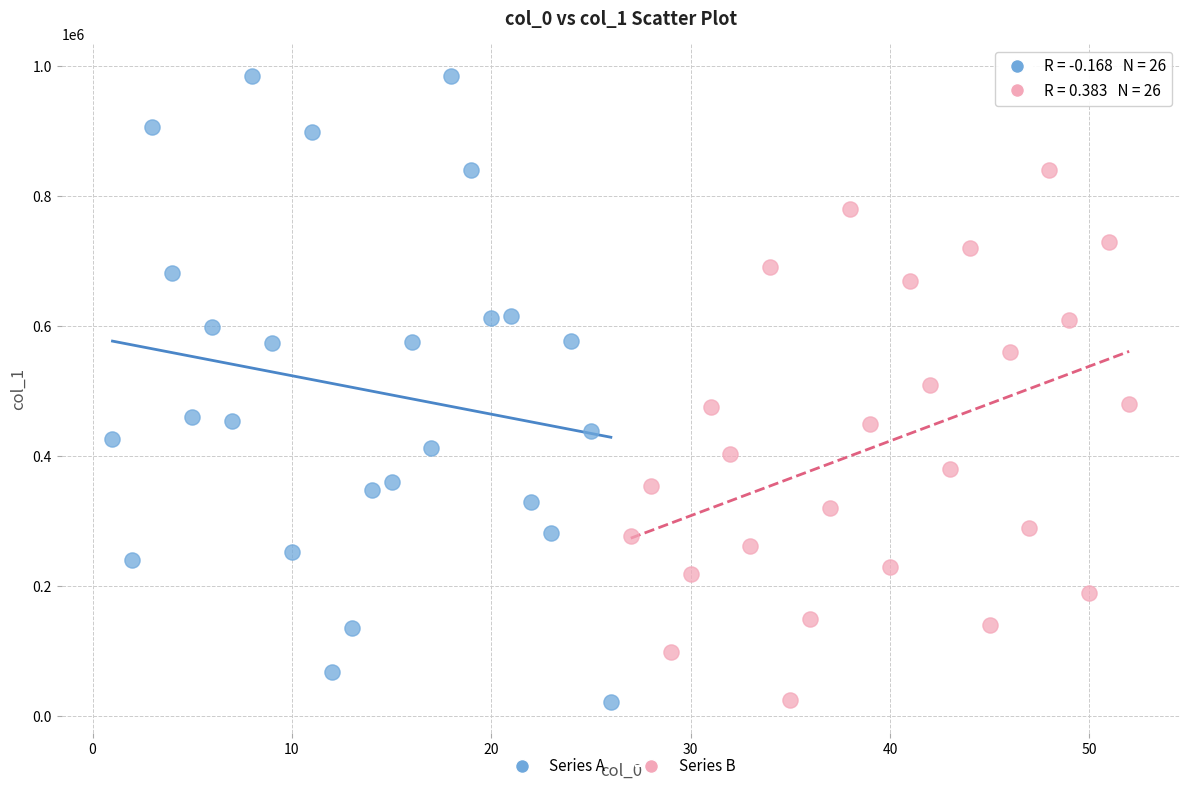

Which series contains the highest Y value?

Series A